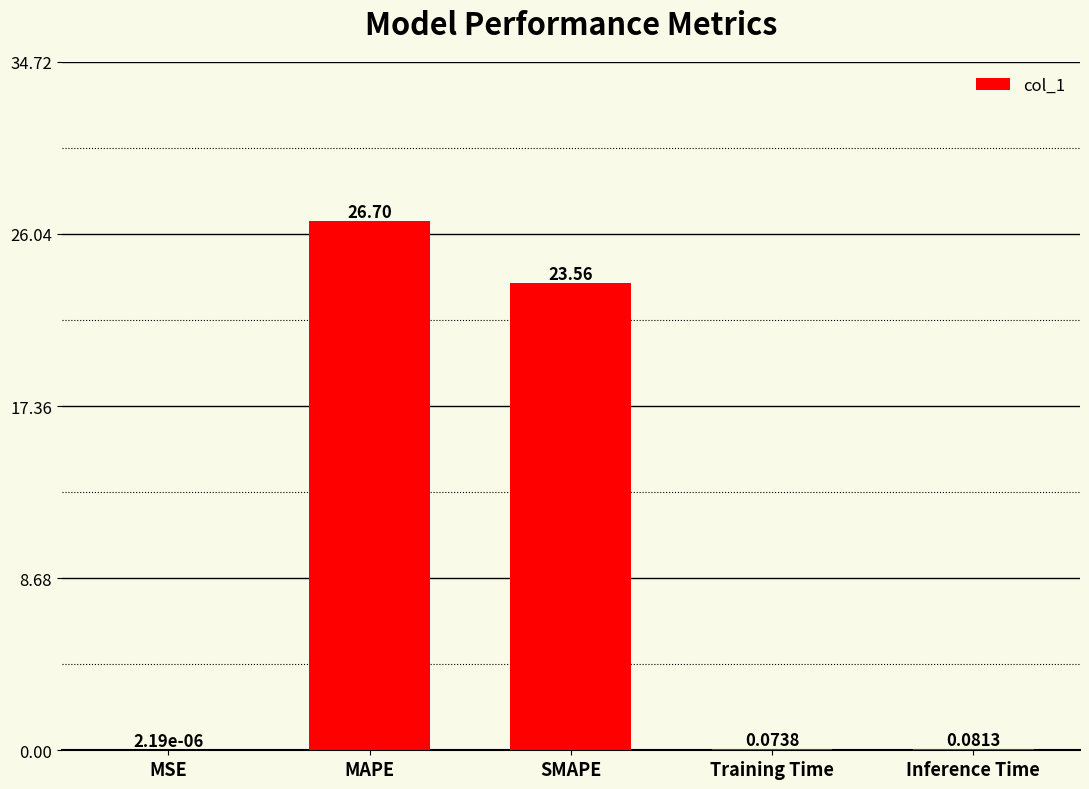

Which label corresponds to the largest value in the chart?

MAPE